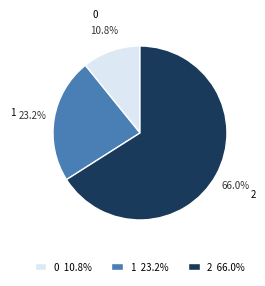

To the nearest percent, what is the difference between the 0 and 1 slice percentages?

12%